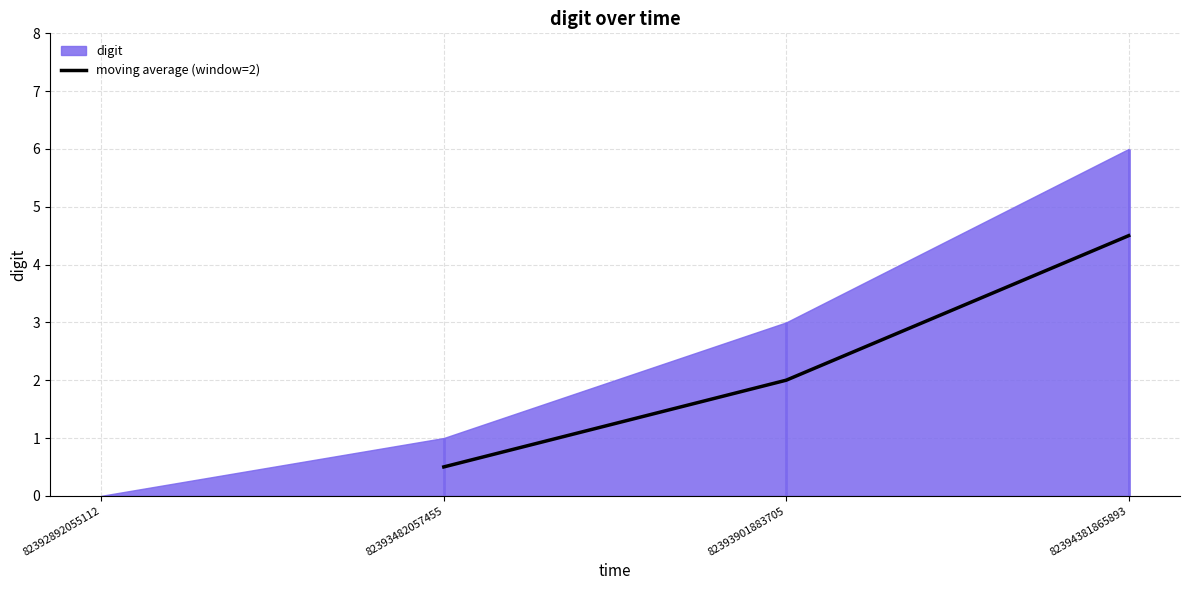

Rank the categories by moving average (window=2) value from lowest to highest.

82393482057455, 82393901883705, 82394381865893